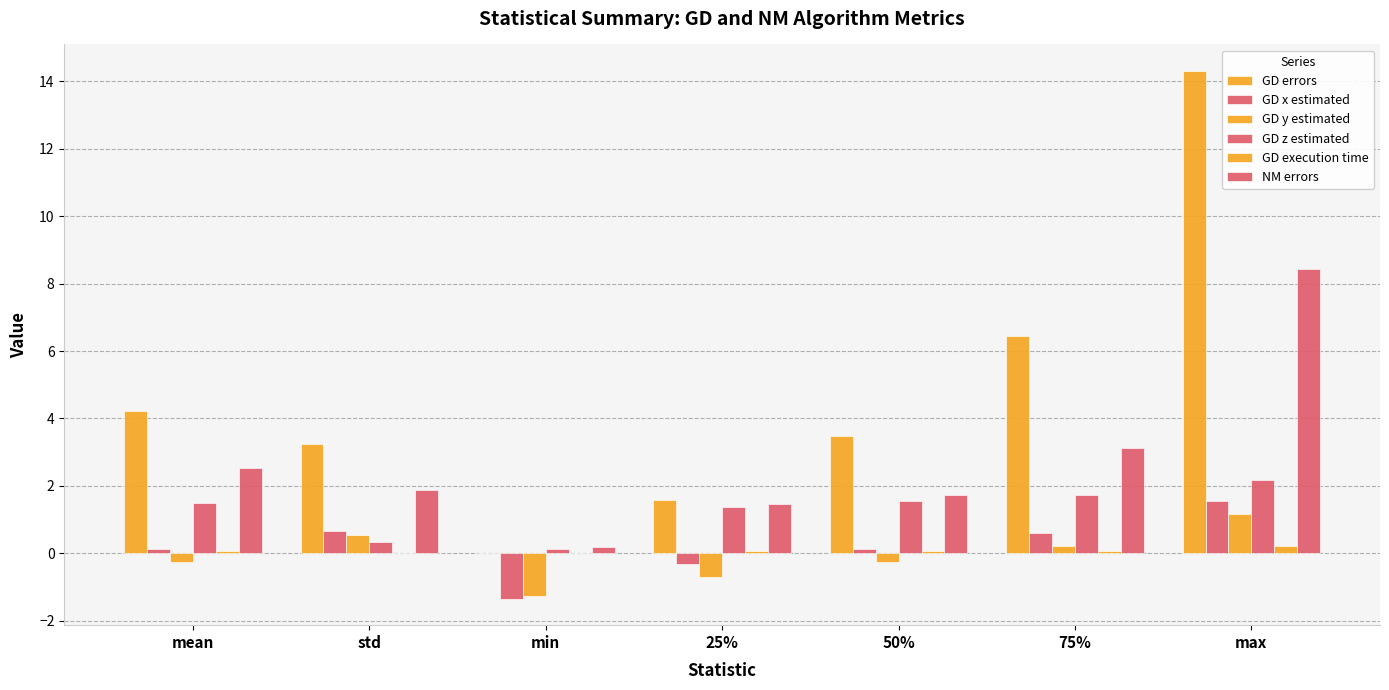

Does the chart contain stacked bars?

No